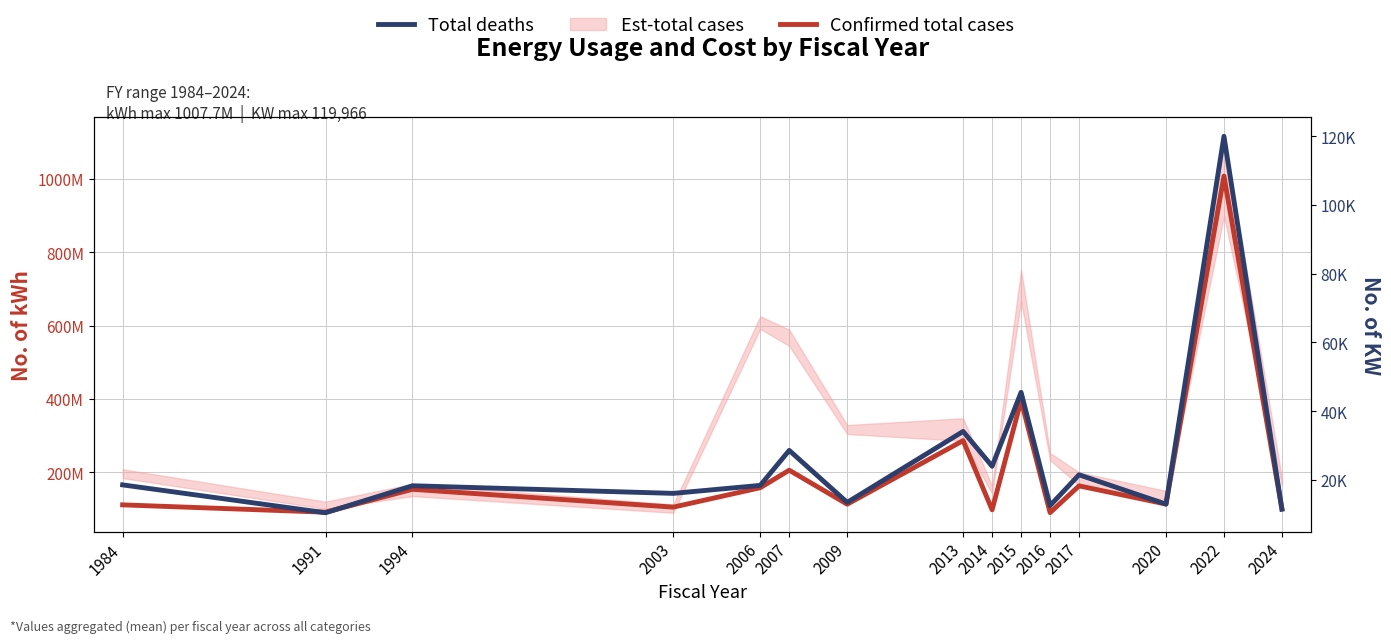

Which category has the lowest value in the Confirmed total cases series?

2016